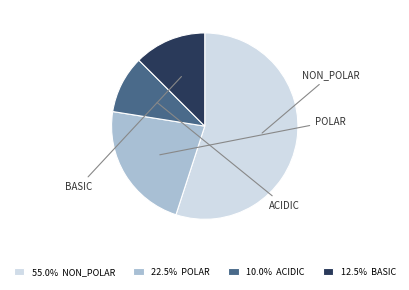

To the nearest percent, what is the difference between the largest and smallest slice percentages?

45%